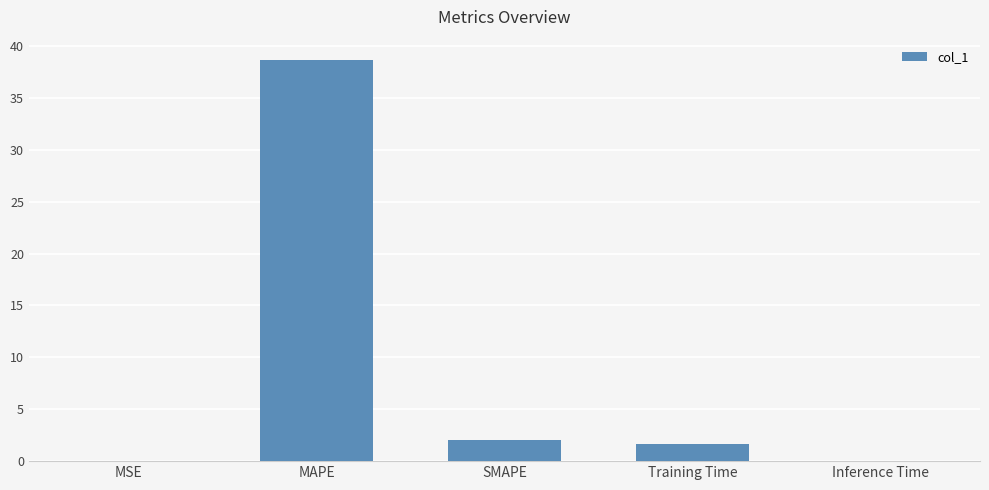

What is the maximum value shown in the chart?

38.7